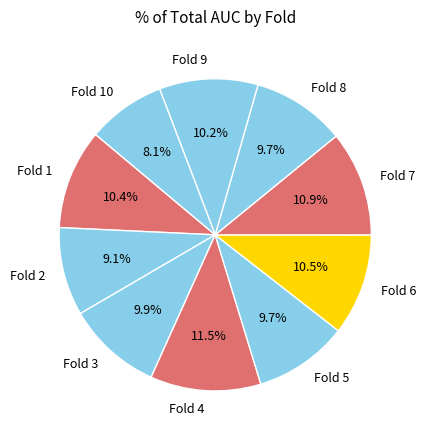

Is it true that Fold 3 is 10% of the pie?

True